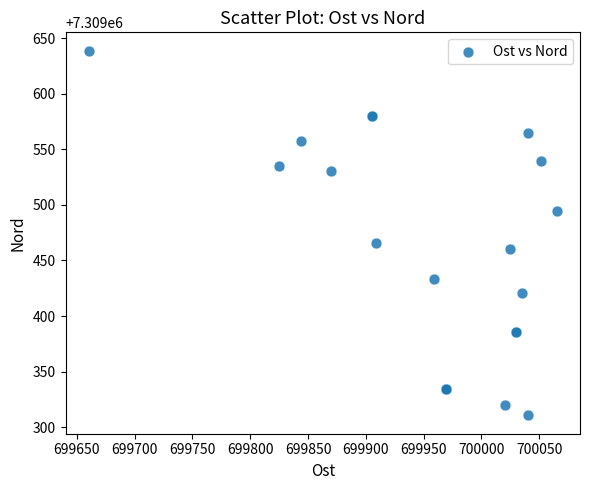

What Y value in the scatter plot is closest to 7309474?

7309465.8